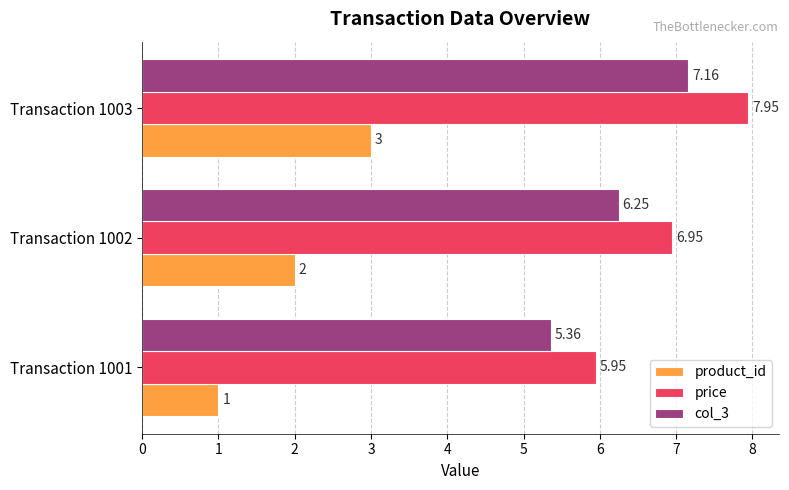

Rank the categories by col_3 value from highest to lowest.

Transaction 1003, Transaction 1002, Transaction 1001